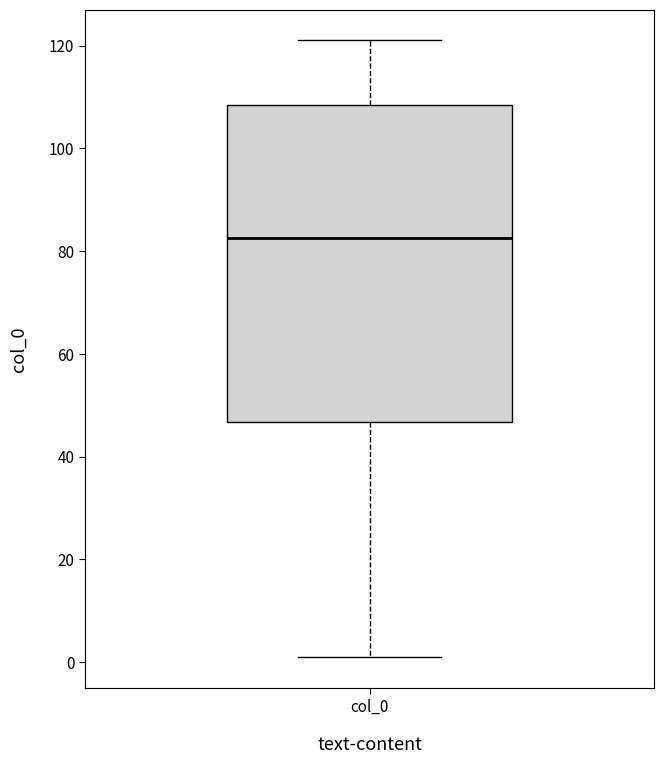

Transcribe this box plot: give where the median line is, the range the box spans, and where the two whiskers end, as read against the y-axis. The values are not printed on the chart, so give them approximately, as read against the axis.

median 82, box 46 to 108, whiskers 2 to 122